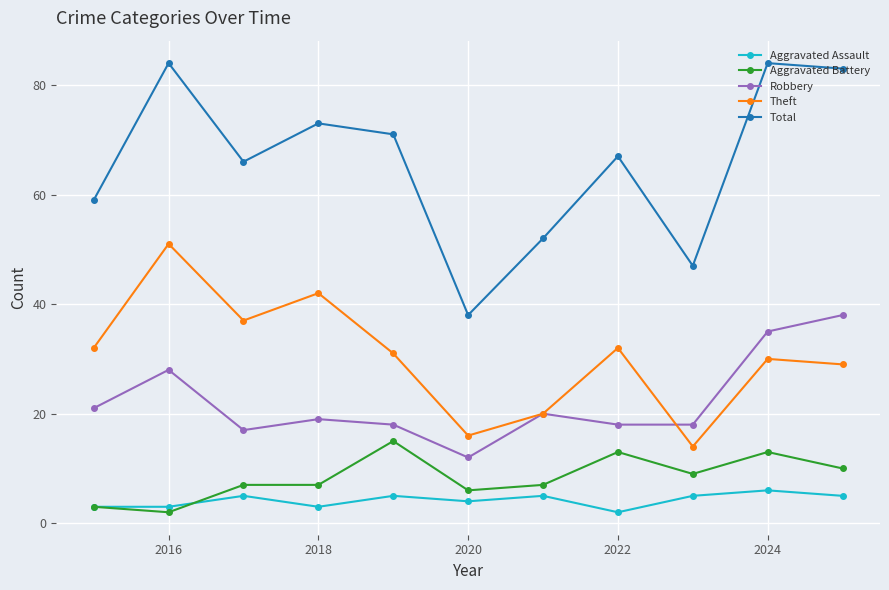

What is the sum of all Aggravated Battery values?

92